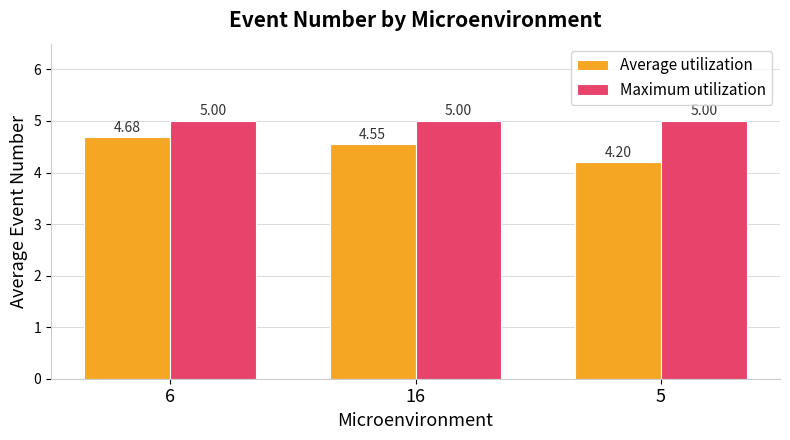

Which series changed the most between 6 and 16?

Average utilization